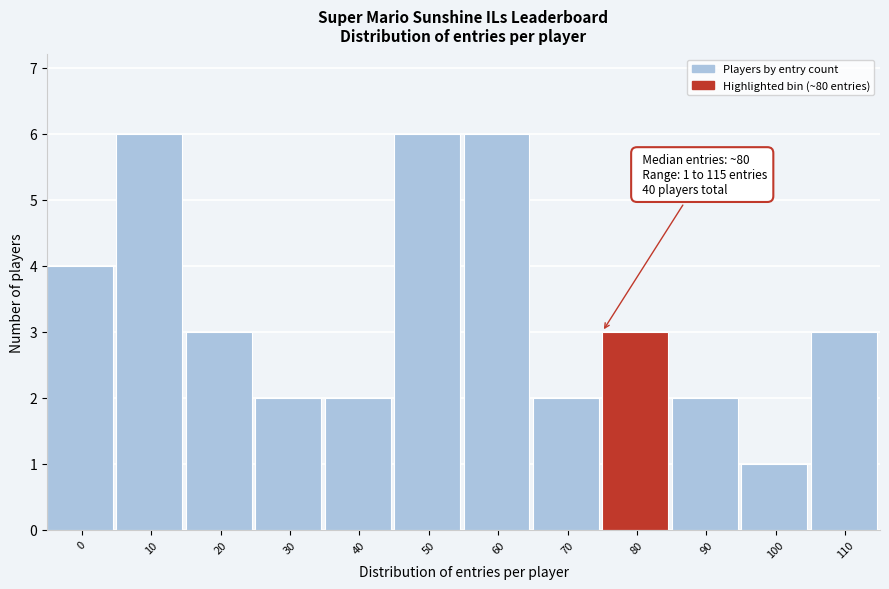

Reading left to right, extract all data points from this chart.

4	6	3	2	2	6	6	2	3	2	1	3